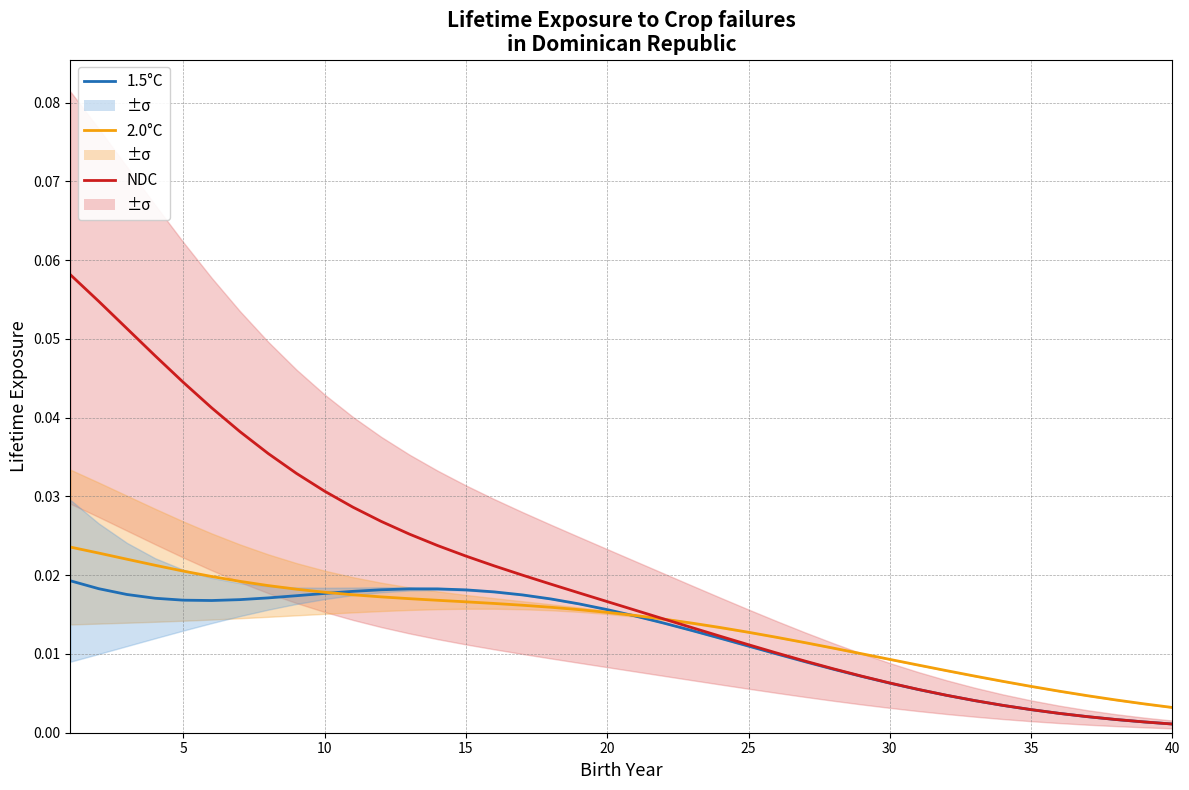

The 2.0°C series shows 0.0 at 35. True or false?

True